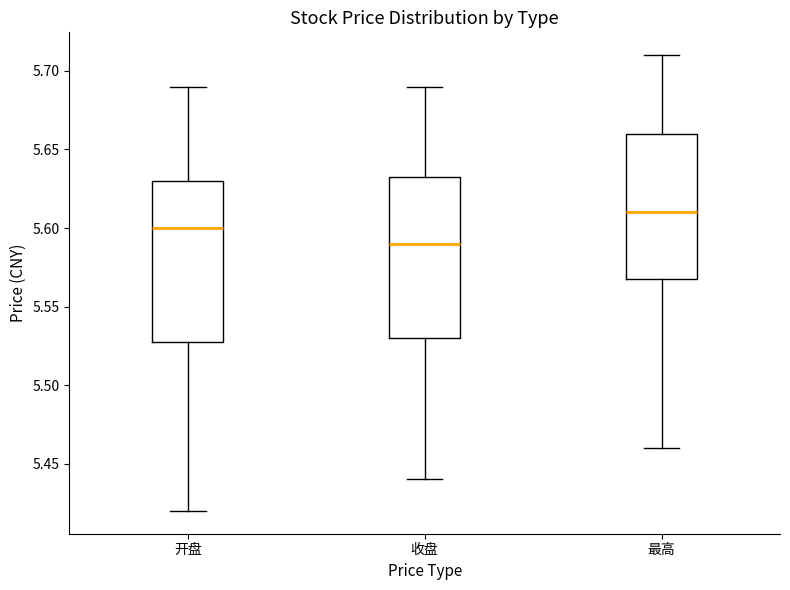

Where is the upper edge of the box for 开盘 on the y-axis? The values are not printed on the chart, so give them approximately, as read against the axis.

5.630